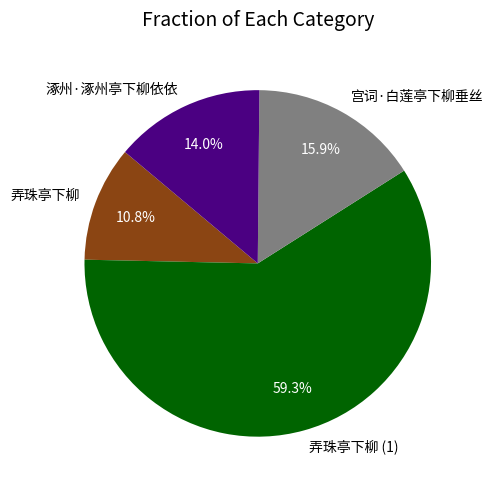

Combined, do 涿州·涿州亭下柳依依 and 弄珠亭下柳 account for over 50%?

No